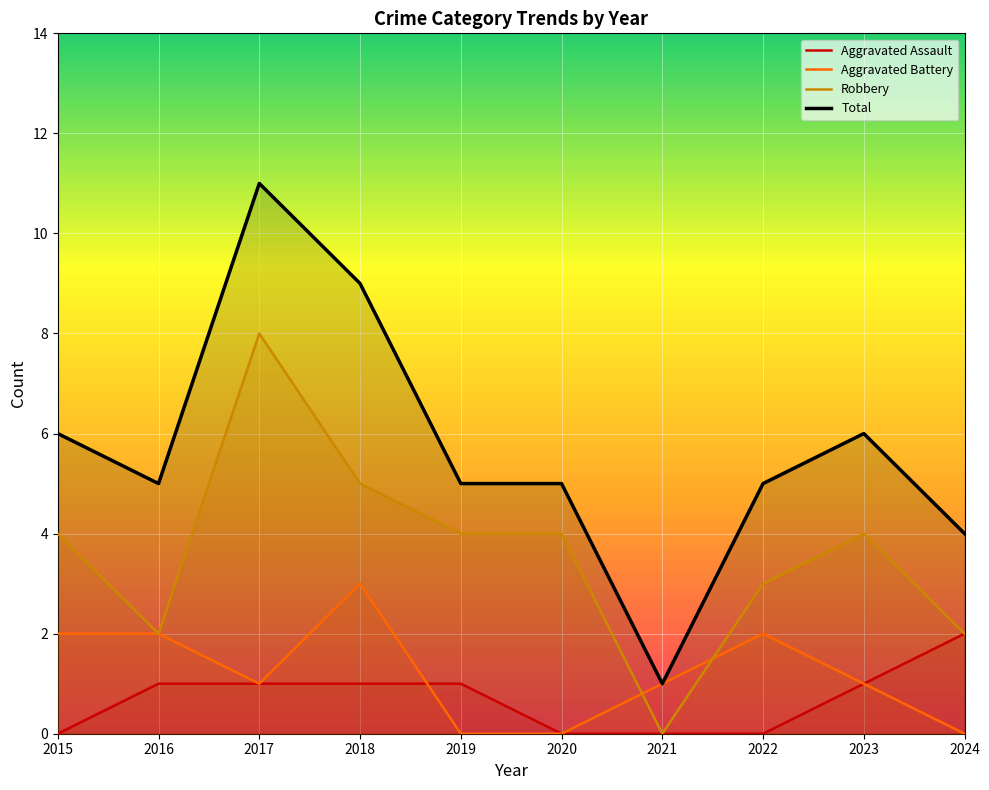

Reading left to right, extract all data points from this chart.

Aggravated Assault: 0	1	1	1	1	0	0	0	1	2
Aggravated Battery: 2	2	1	3	0	0	1	2	1	0
Robbery: 4	2	8	5	4	4	0	3	4	2
Total: 6	5	11	9	5	5	1	5	6	4